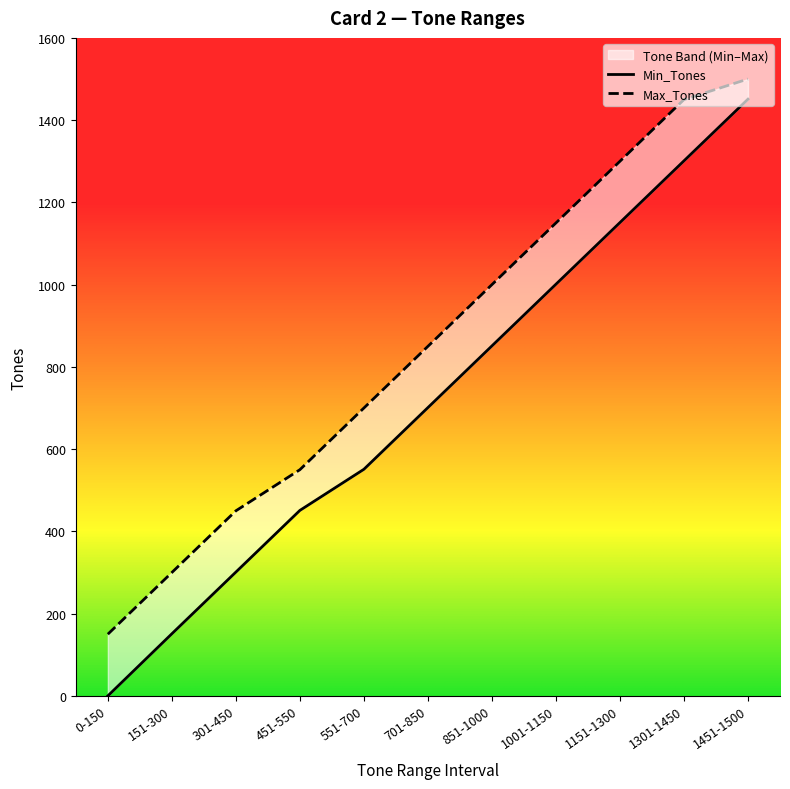

Is it true that Min_Tones equals 975 at 701-850?

False